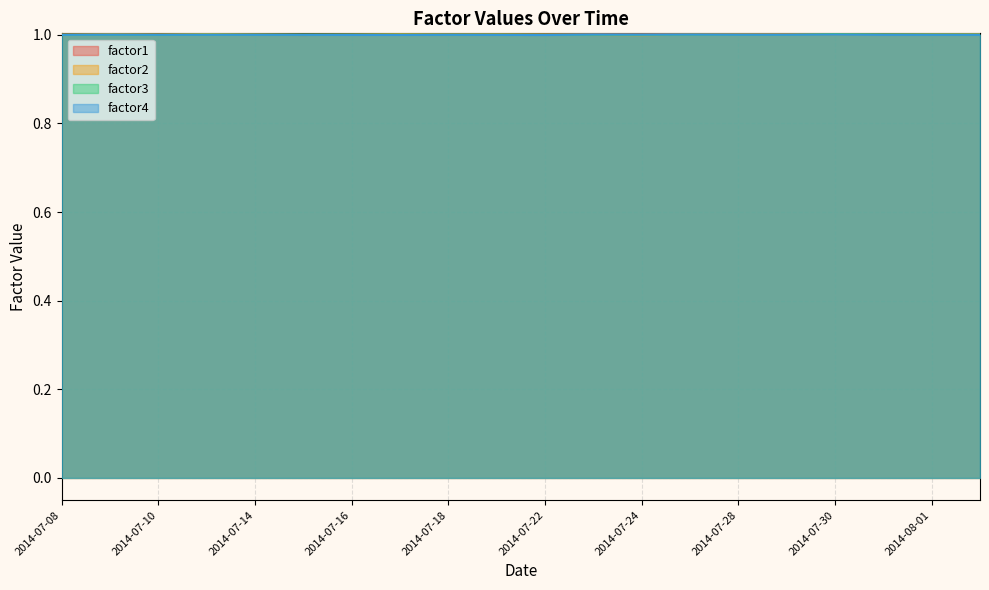

Rank the series by their maximum value, from lowest to highest.

factor4, factor3, factor2, factor1